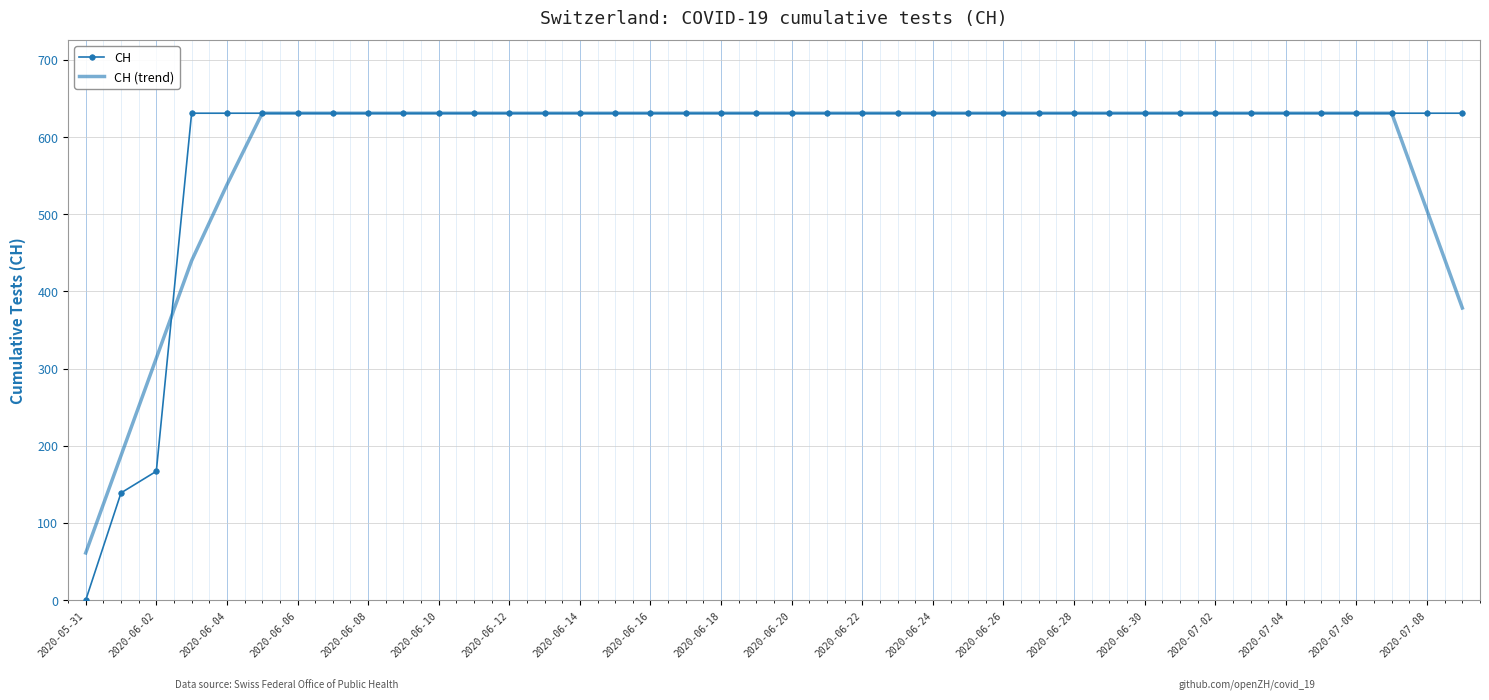

Reading left to right, list all the values displayed in this chart.

CH: 0.0	139.0	167.0	631.0	631.0	631.0	631.0	631.0	631.0	631.0	631.0	631.0	631.0	631.0	631.0	631.0	631.0	631.0	631.0	631.0	631.0	631.0	631.0	631.0	631.0	631.0	631.0	631.0	631.0	631.0	631.0	631.0	631.0	631.0	631.0	631.0	631.0	631.0	631.0	631.0
CH (trend): 61.2	187.4	313.6	439.8	538.2	631.0	631.0	631.0	631.0	631.0	631.0	631.0	631.0	631.0	631.0	631.0	631.0	631.0	631.0	631.0	631.0	631.0	631.0	631.0	631.0	631.0	631.0	631.0	631.0	631.0	631.0	631.0	631.0	631.0	631.0	631.0	631.0	631.0	504.8	378.6